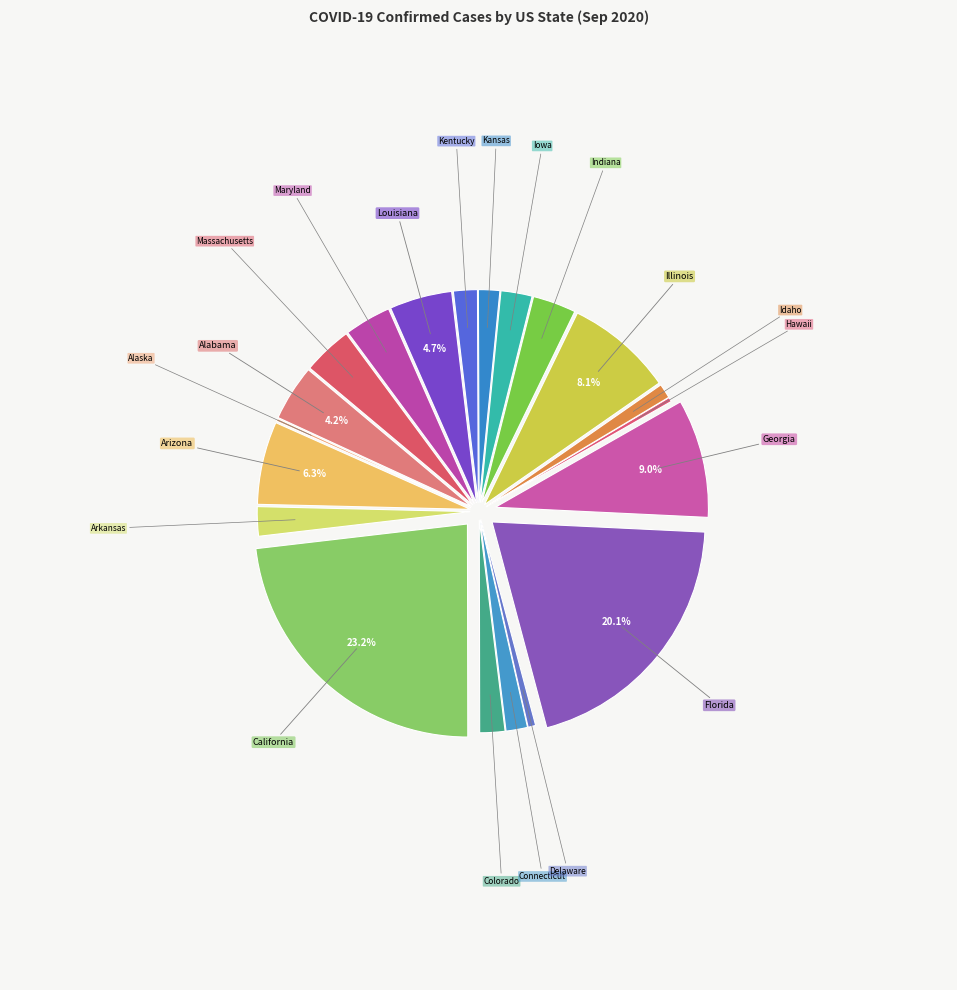

Is there any slice that represents more than half of the pie?

No